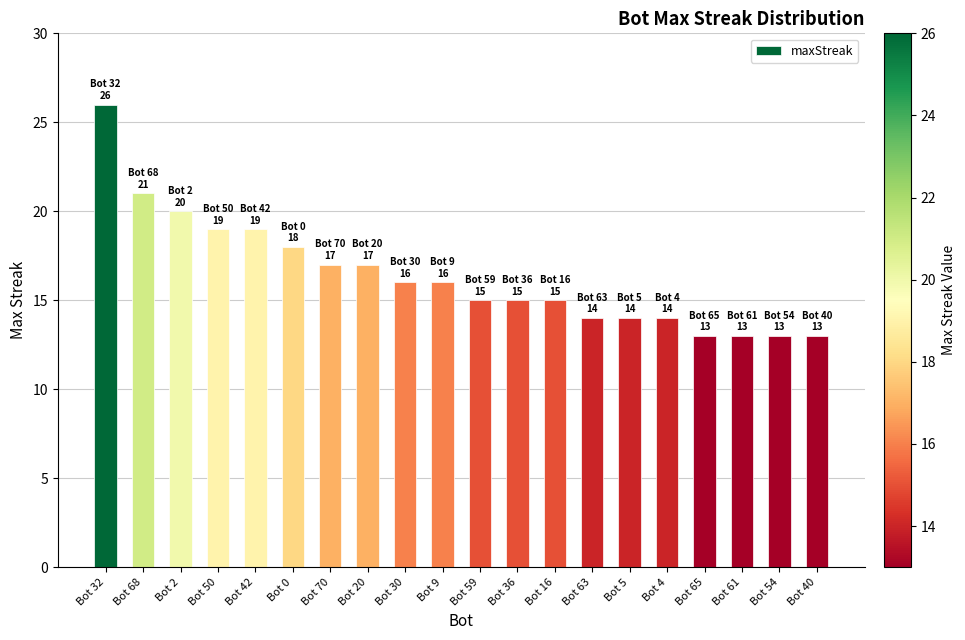

What is the average value?

16